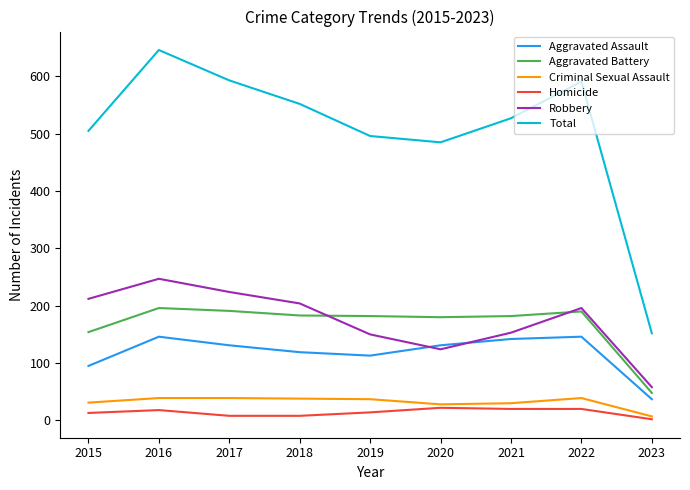

Which series changed the most between 2017 and 2021?

Robbery